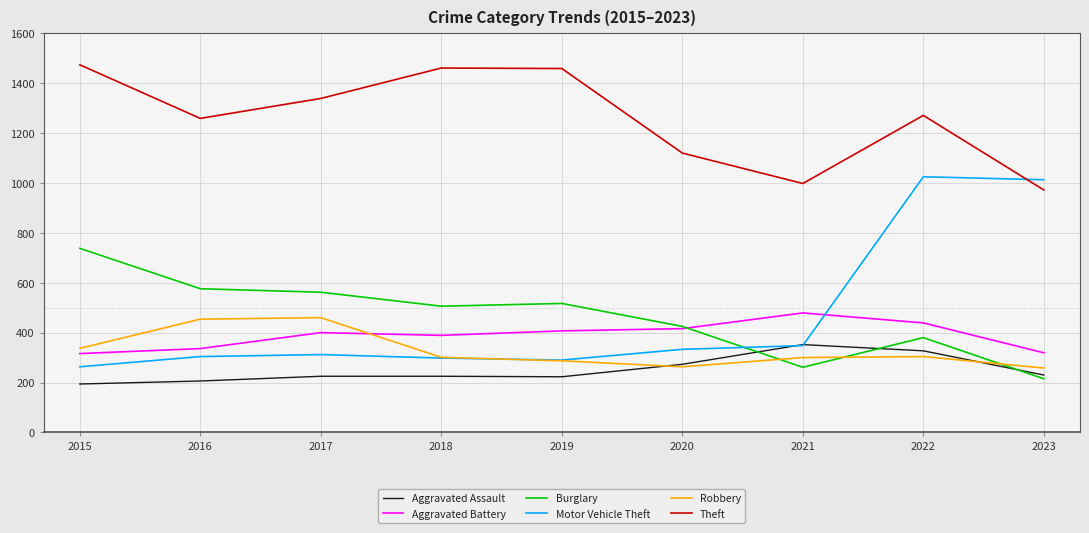

At how many categories does at least one series exceed 509?

9